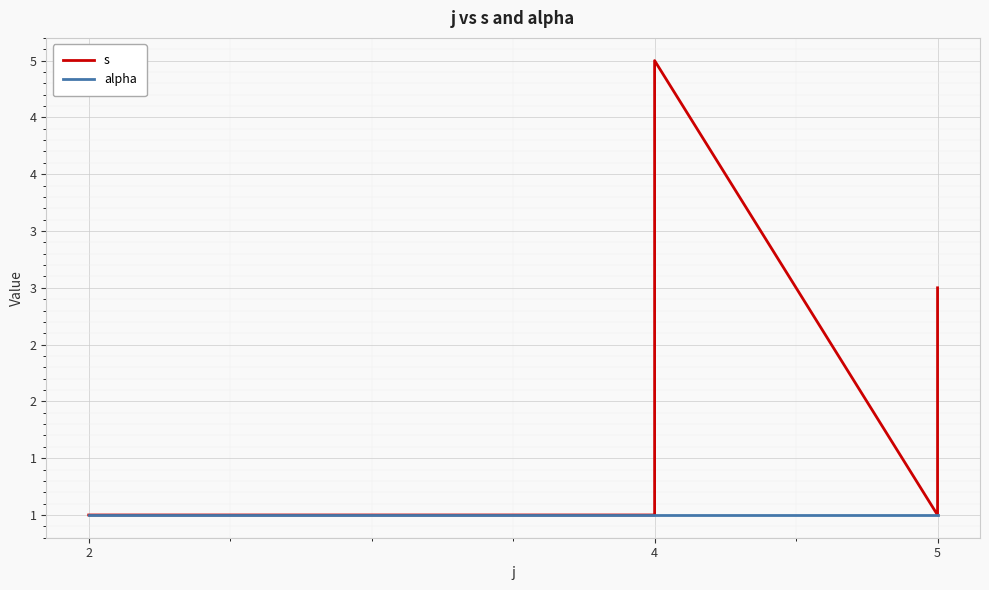

List the series in order of their peak value, highest first.

s, alpha